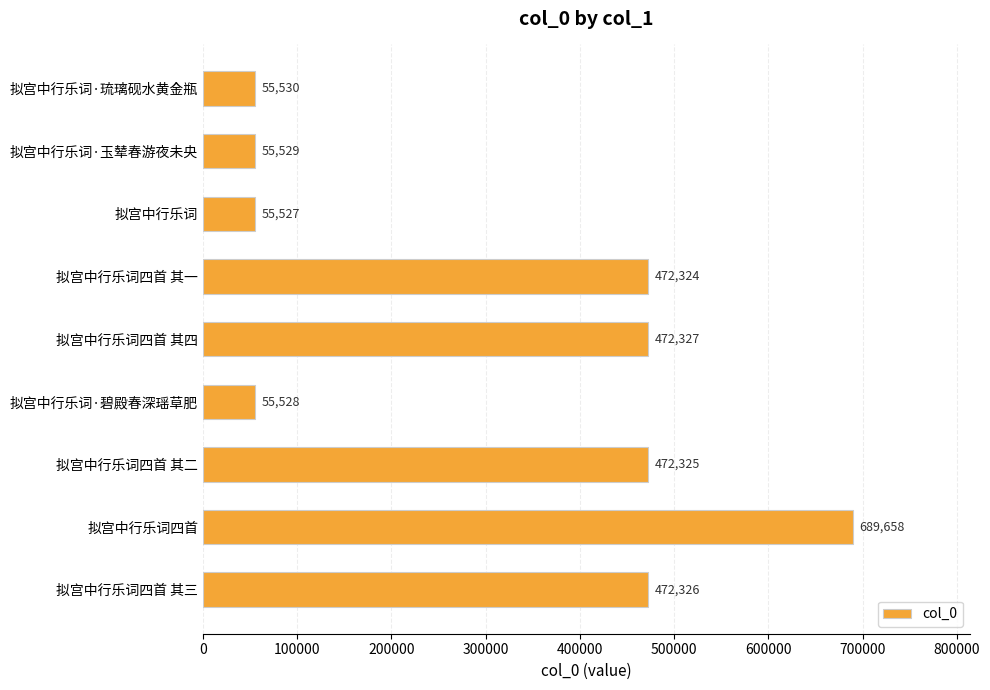

Which label corresponds to the largest value in the chart?

拟宫中行乐词四首